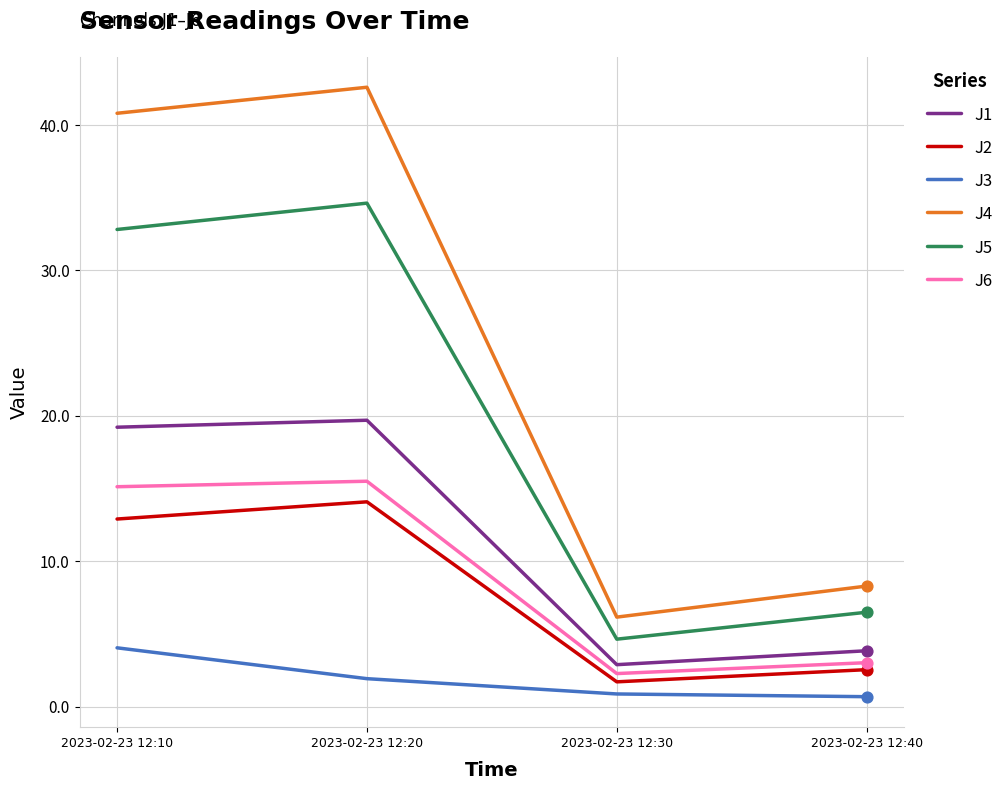

What is the spread (max minus min) of values at 2023-02-23 12:20?

40.7